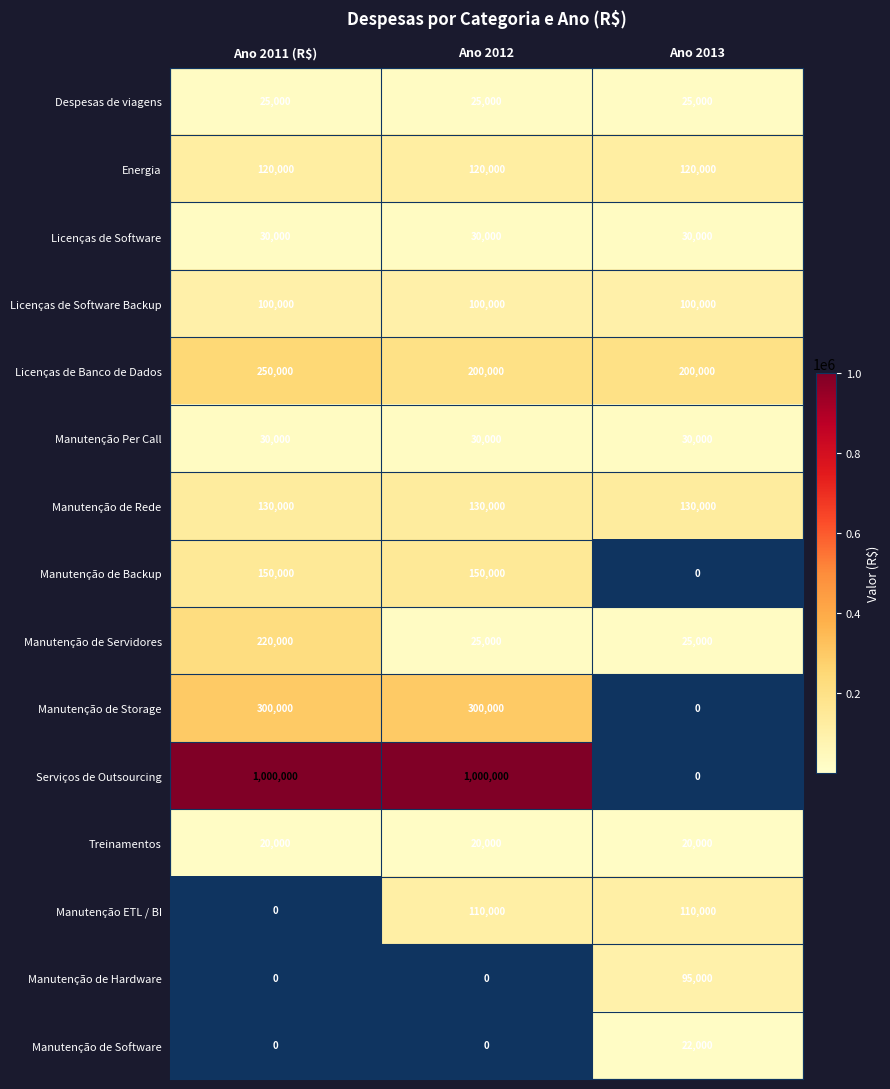

What is the average value of the Manutenção de Backup series?

100000